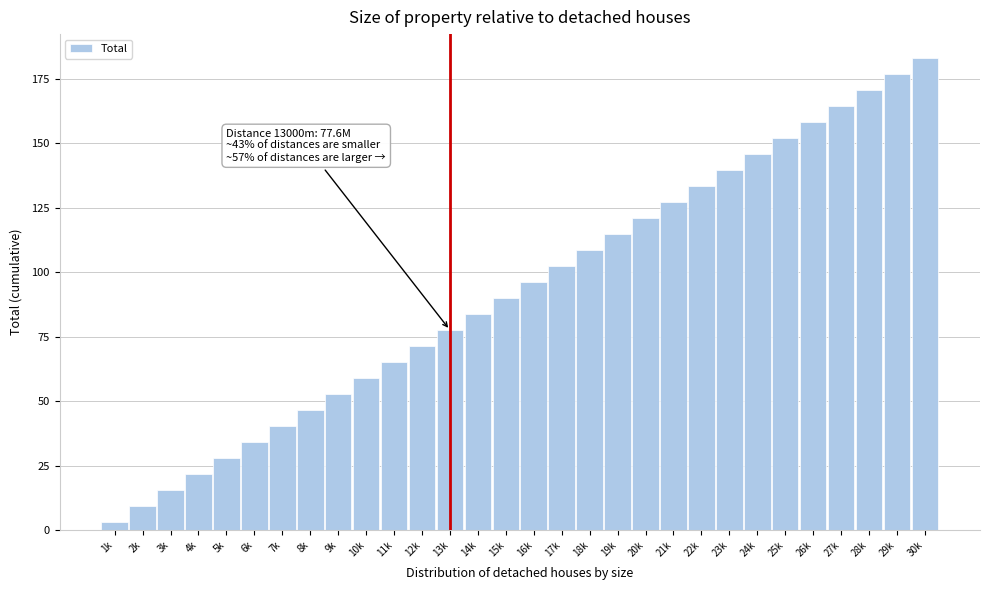

Reading left to right, list all the values displayed in this chart.

3.1	9.3	15.5	21.7	27.9	34.1	40.4	46.6	52.8	59.0	65.2	71.4	77.6	83.8	90.0	96.2	102.4	108.6	114.9	121.1	127.3	133.5	139.7	145.9	152.1	158.3	164.5	170.7	176.9	183.1